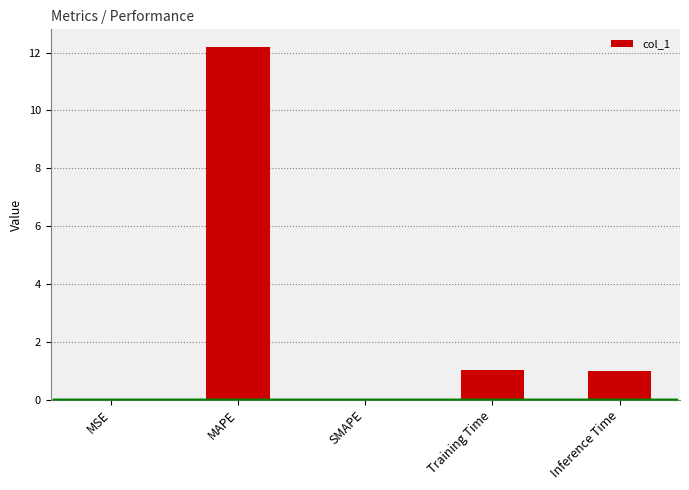

Which category has the highest value across all series?

MAPE